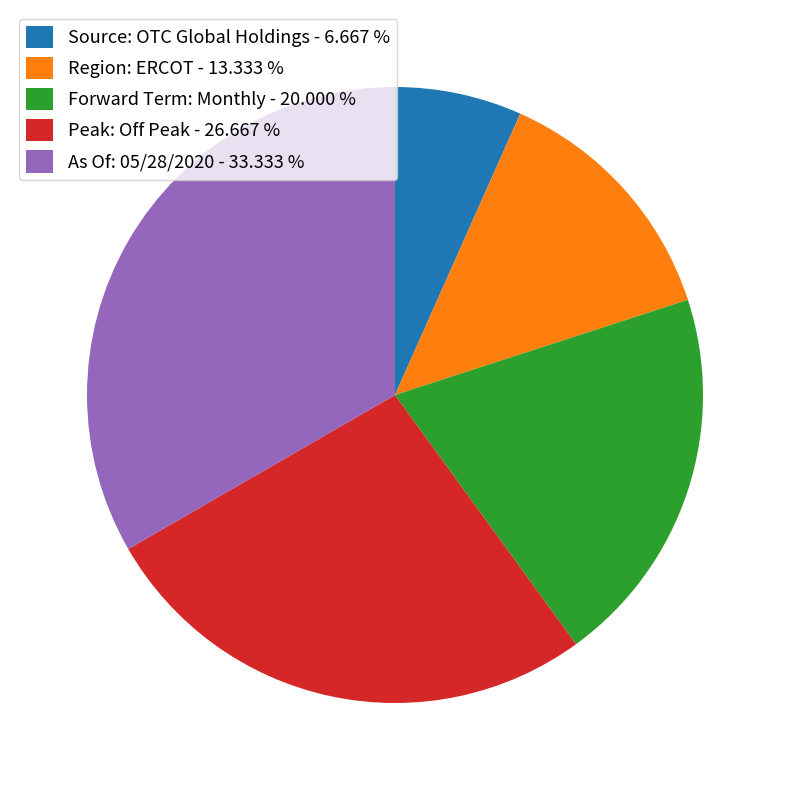

Count the number of slices in the pie.

5